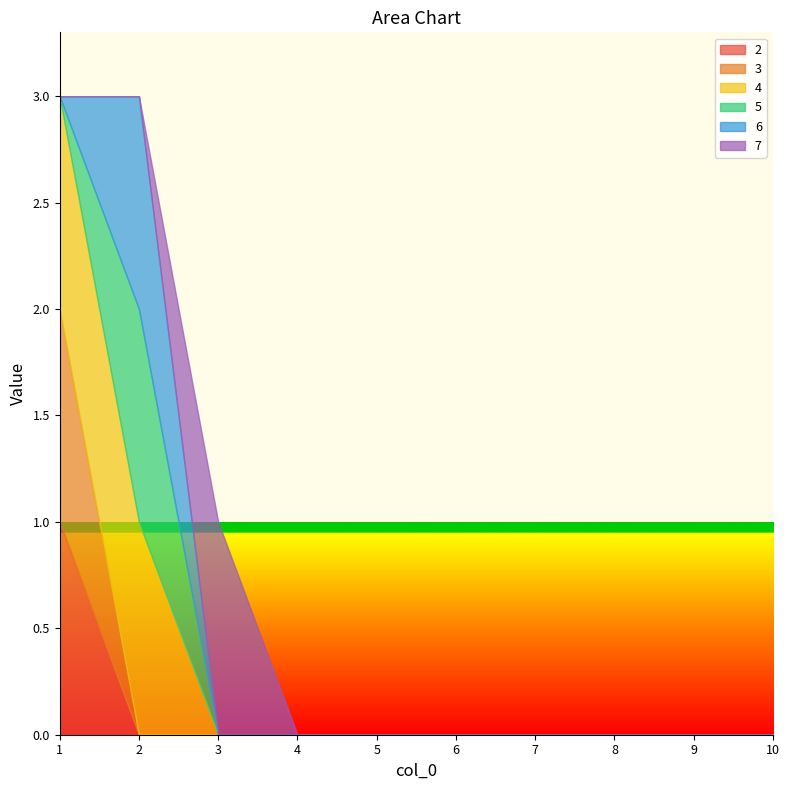

How many interior local peaks does the 6 series have?

1